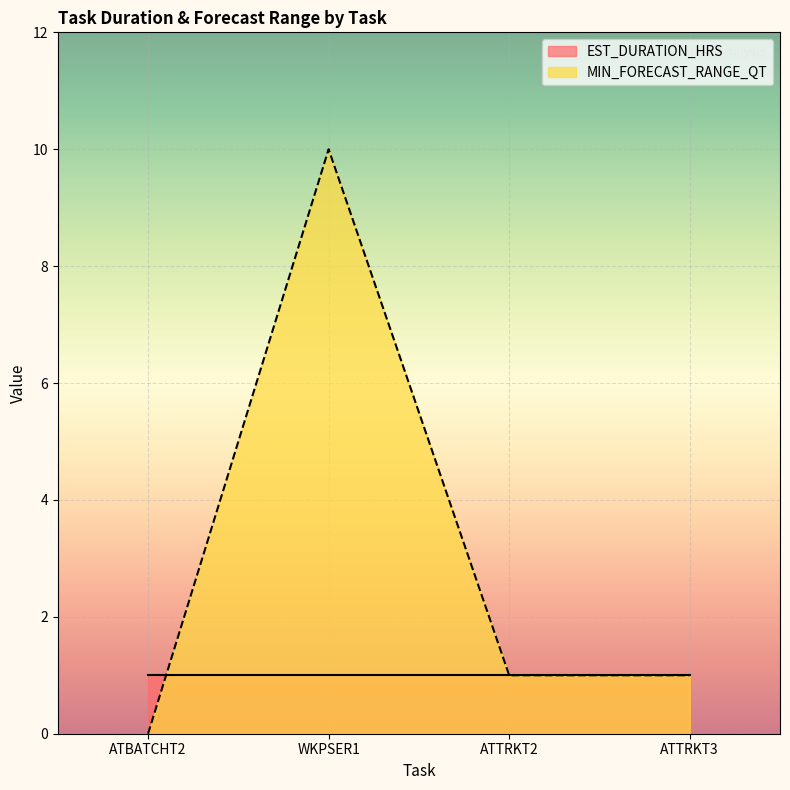

The value at ATTRKT2 is 2. True or false?

False